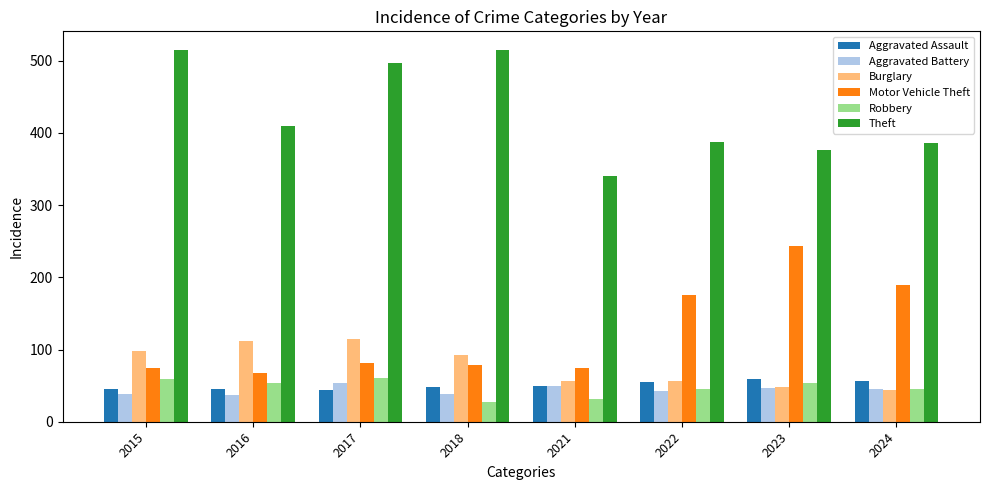

At how many categories does at least one series exceed 133?

8